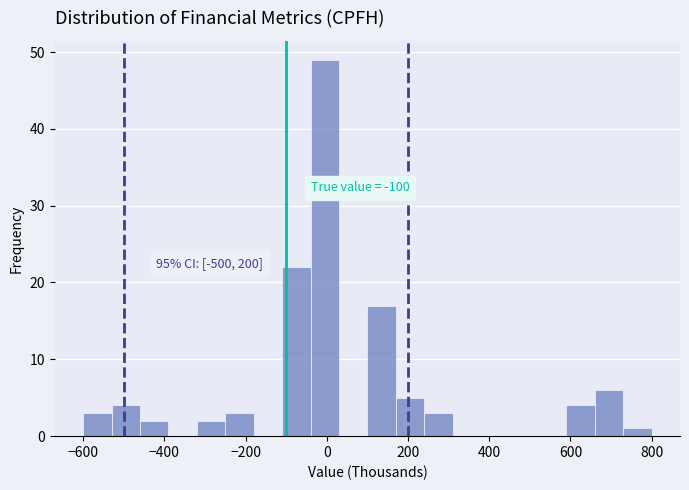

Around what value on the x-axis is the tallest bar? Give the approximate position of its centre, as read against the axis.

0